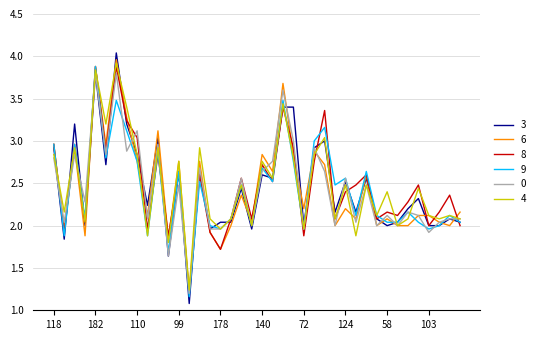

What is the smallest value displayed?

1.1